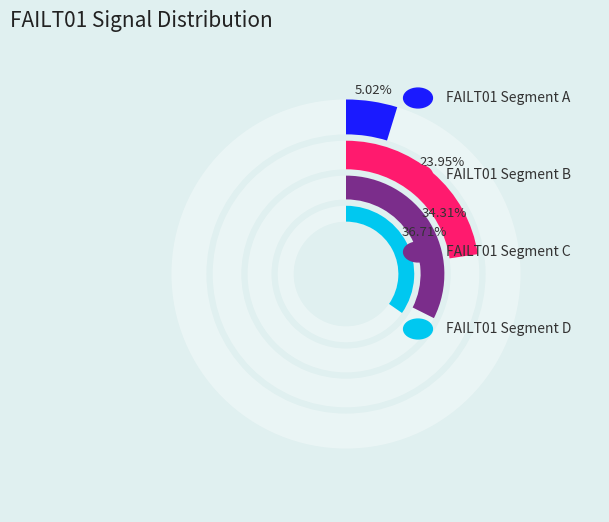

Is there a majority slice in this chart?

No